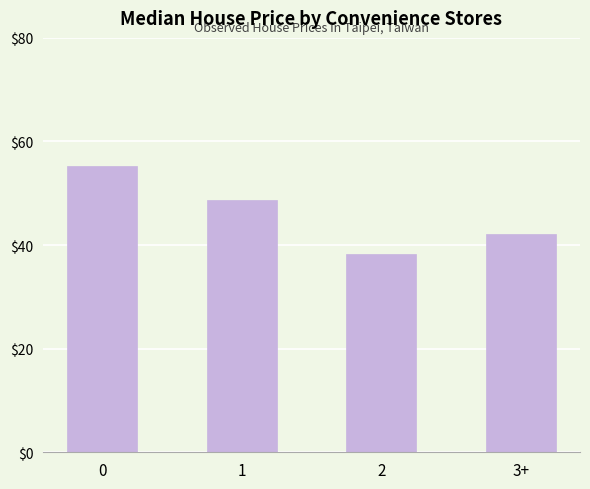

How many bars are there in total?

4